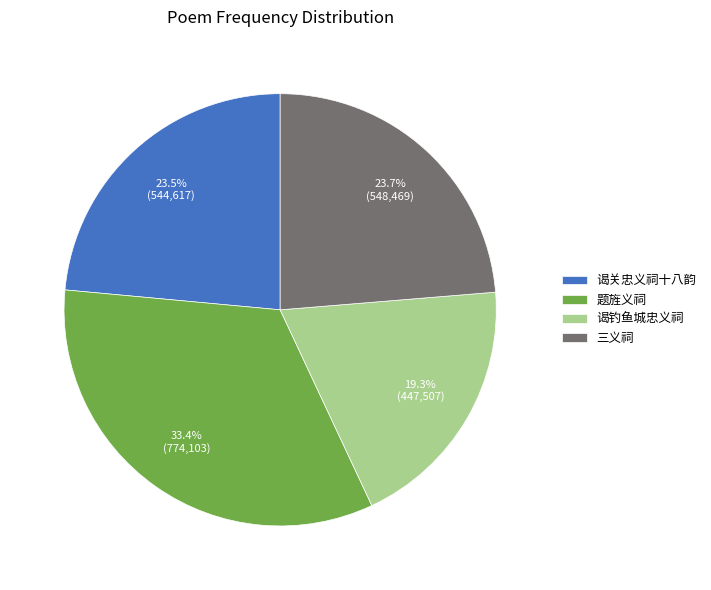

Combined, do 题旌义祠 and 谒钓鱼城忠义祠 account for over 50%?

Yes